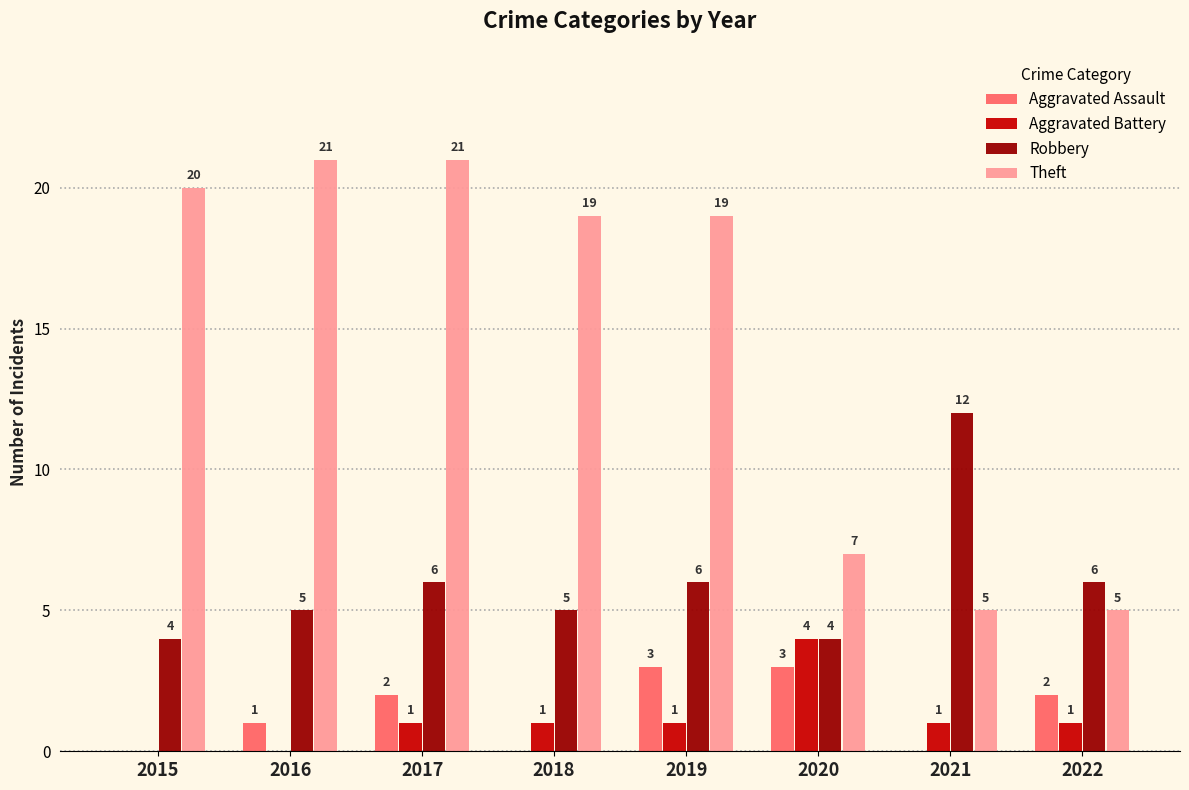

Reading left to right, what are all the values shown in this chart?

Aggravated Assault: 0	1	2	0	3	3	0	2
Aggravated Battery: 0	0	1	1	1	4	1	1
Robbery: 4	5	6	5	6	4	12	6
Theft: 20	21	21	19	19	7	5	5